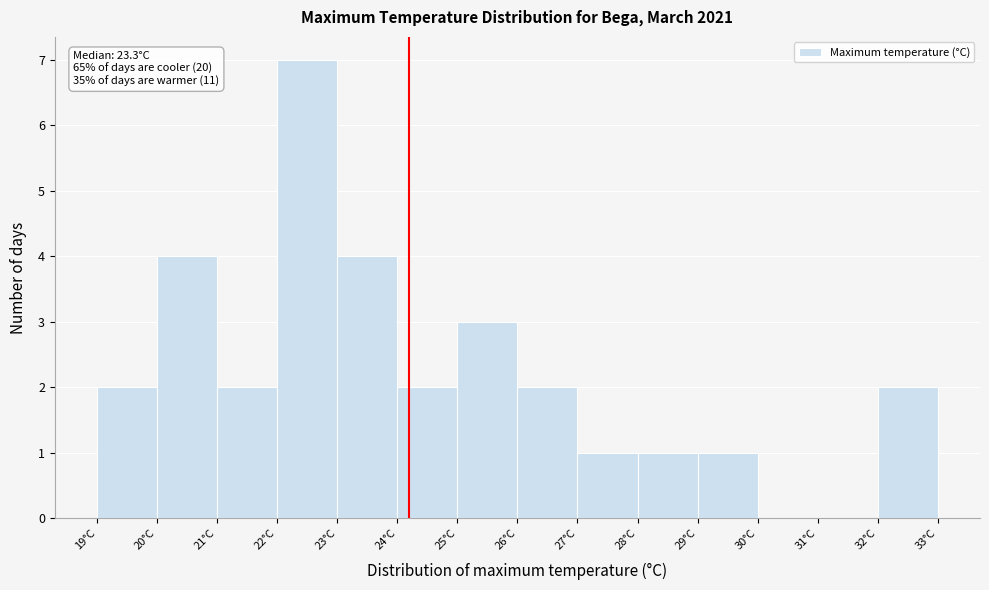

Which range on the x-axis has the tallest bar?

22 to 23